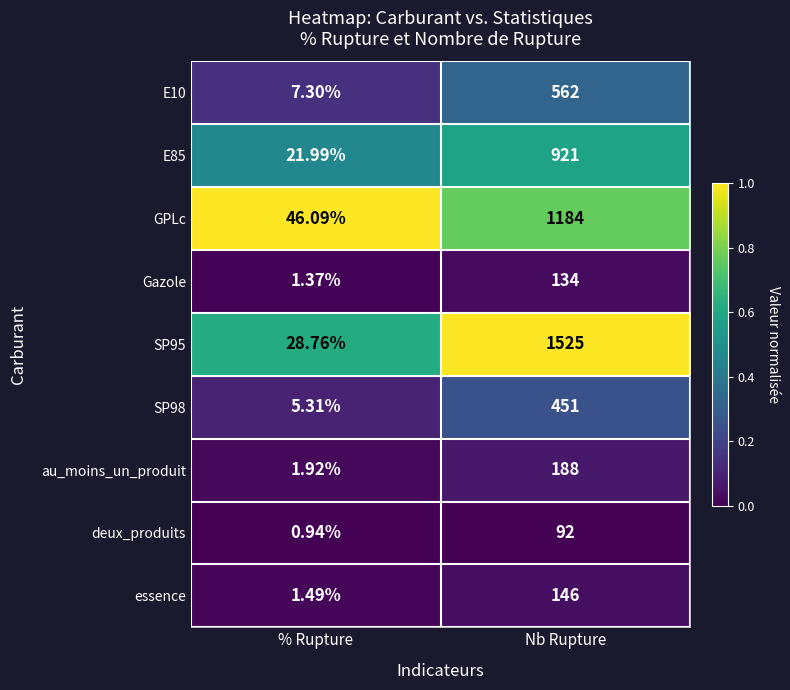

Is the value of E85 at % Rupture greater than the value of au_moins_un_produit at % Rupture?

Yes